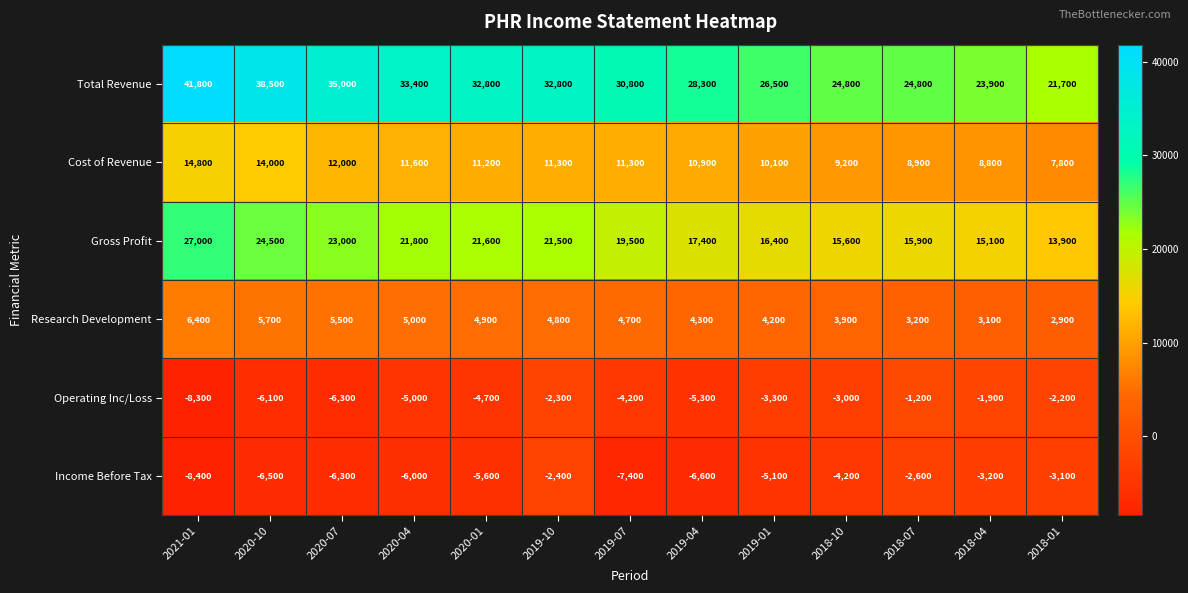

What is the difference between the highest and lowest values at 2018-04?

27100